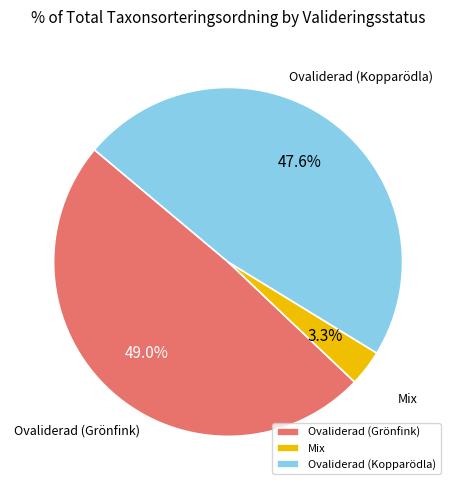

To the nearest percent, what is the difference between the largest and smallest slice percentages?

46%